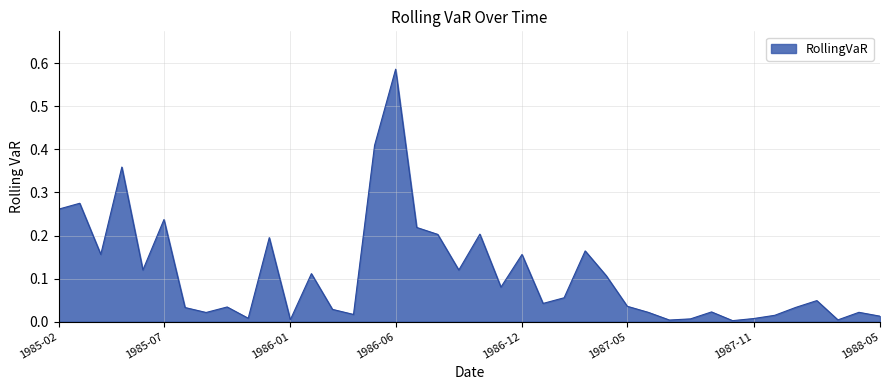

Reading right to left, list all the values displayed in this chart.

0.0	0.0	0.0	0.0	0.0	0.0	0.0	0.0	0.0	0.0	0.0	0.0	0.0	0.1	0.2	0.1	0.0	0.2	0.1	0.2	0.1	0.2	0.2	0.6	0.4	0.0	0.0	0.1	0.0	0.2	0.0	0.0	0.0	0.0	0.2	0.1	0.4	0.2	0.3	0.3